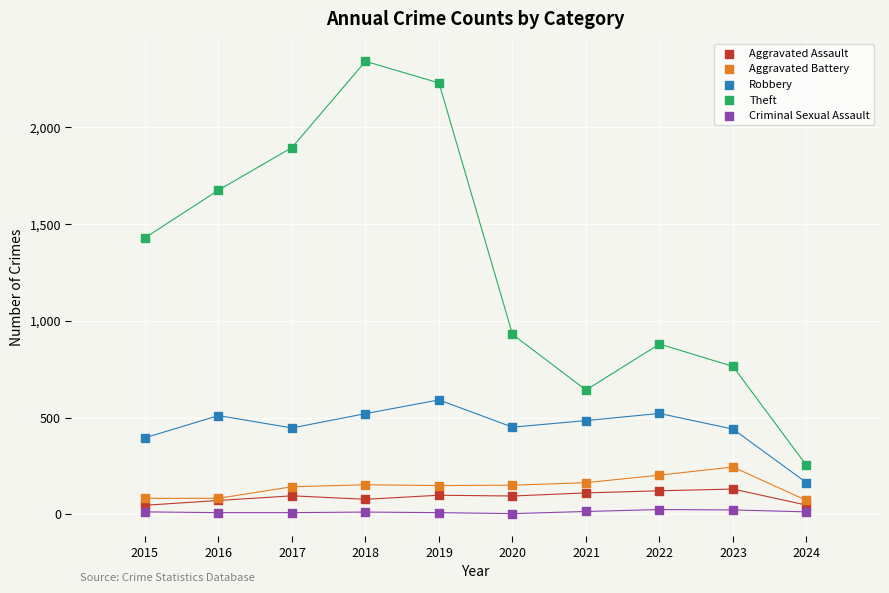

What are all the series names shown in the legend?

Aggravated Assault, Aggravated Battery, Robbery, Theft, Criminal Sexual Assault